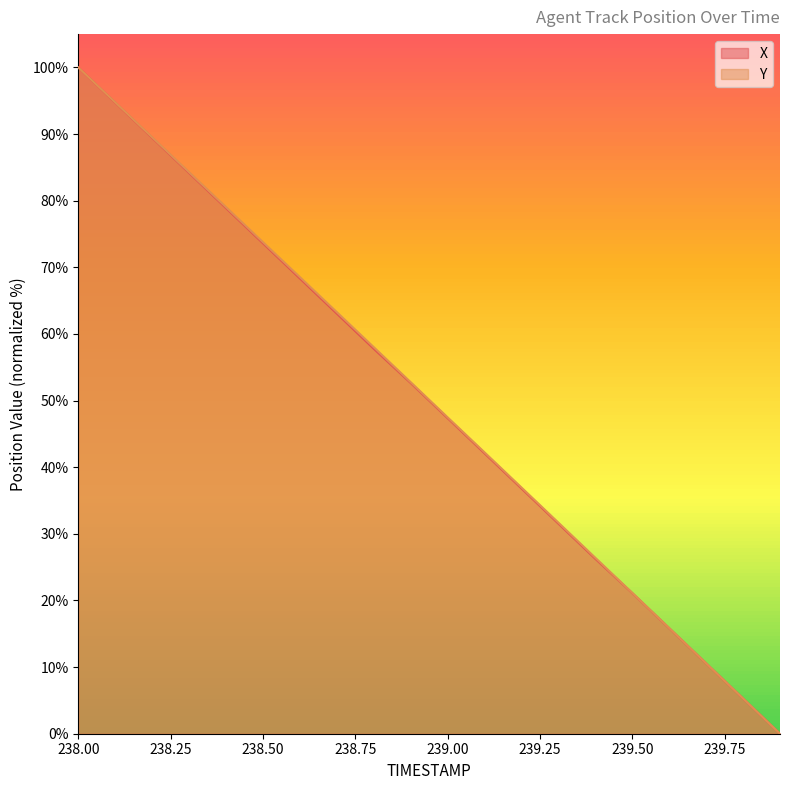

Is the value of Y at 238.7 greater than the value of X at 239.6?

Yes